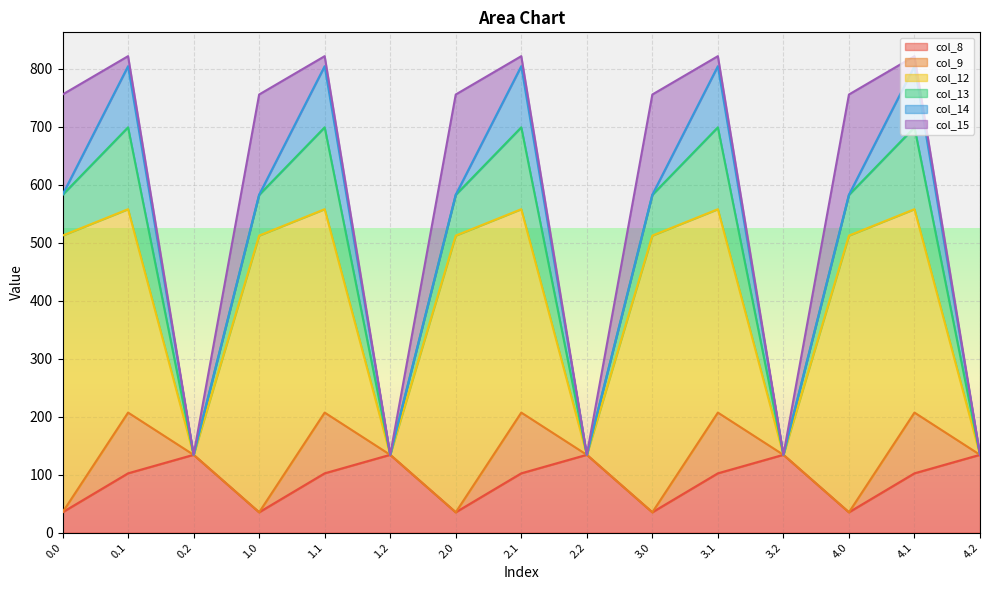

How many distinct data groups are displayed?

6